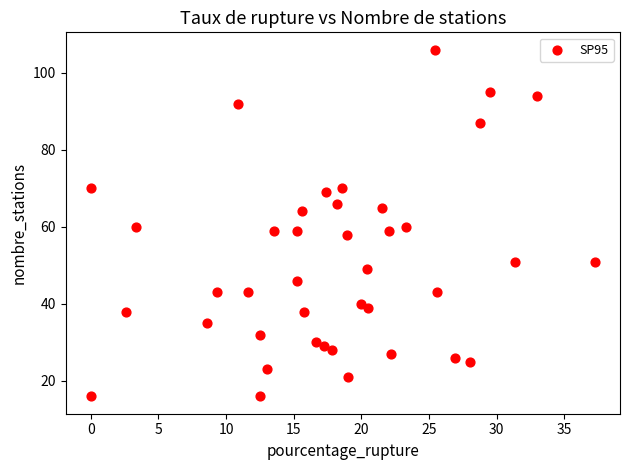

What is the range of Y values (max minus min)?

90